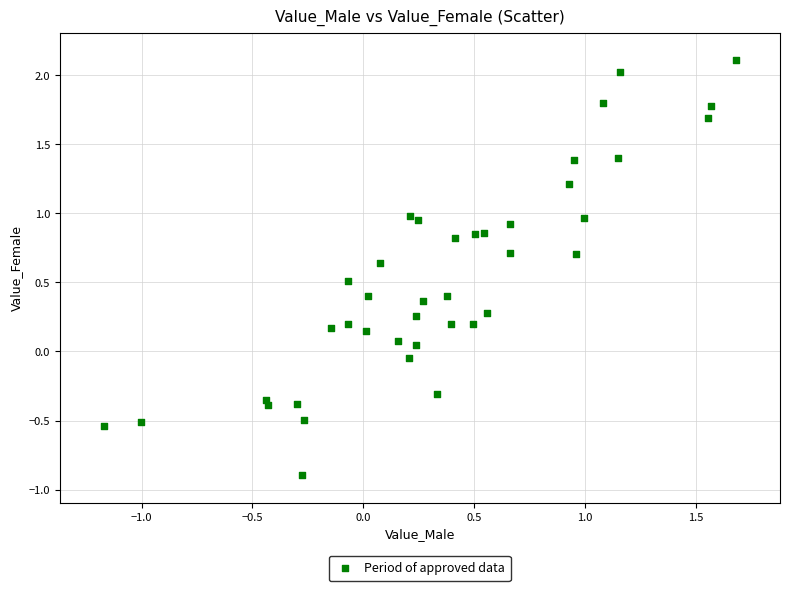

What is the range of X values (max minus min)?

2.9